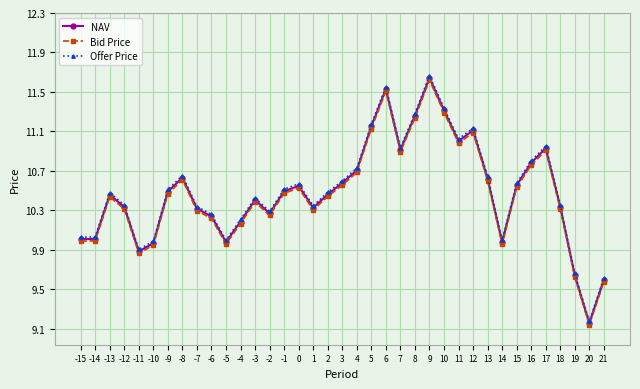

At how many categories does at least one series exceed 11?

7